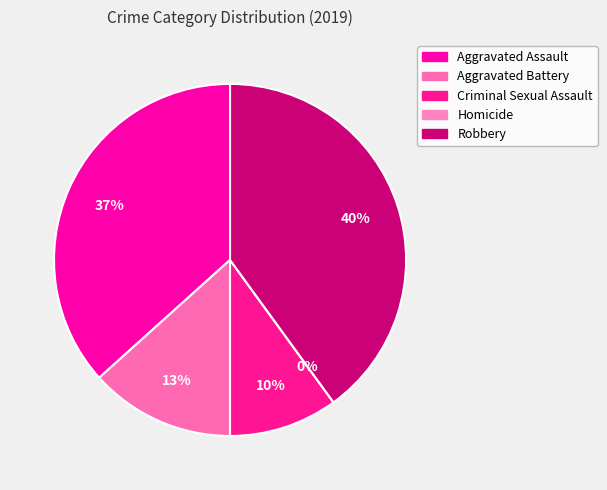

Is it true that Aggravated Assault is 37% of the pie?

True